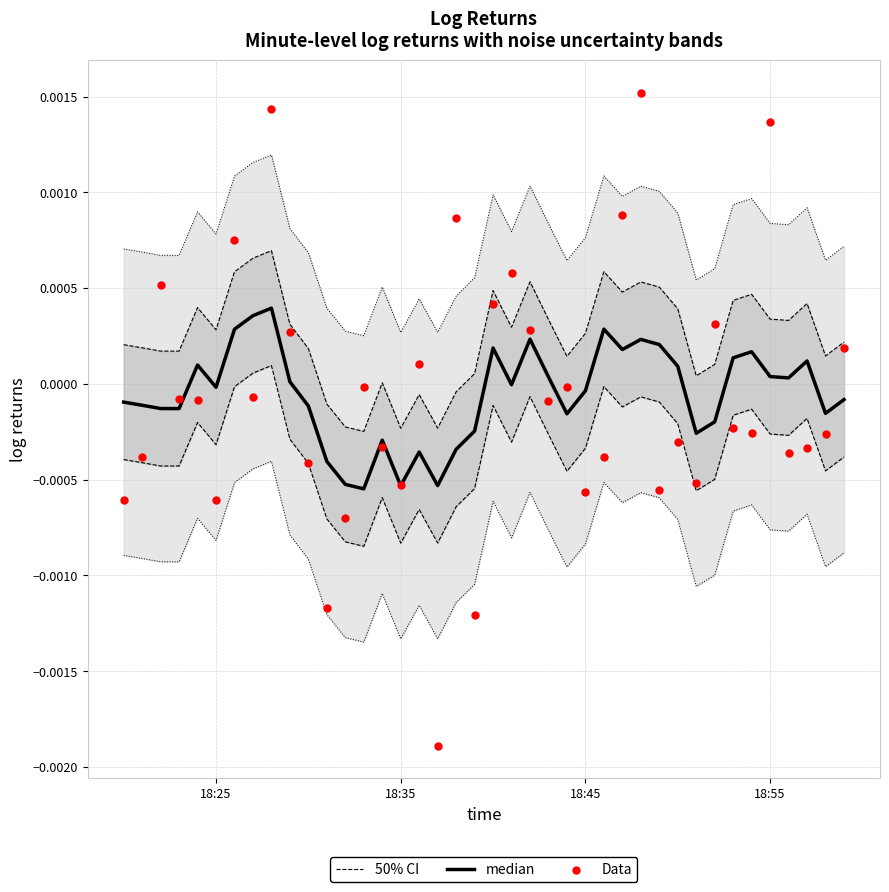

Which series has the largest total across all categories?

50% CI